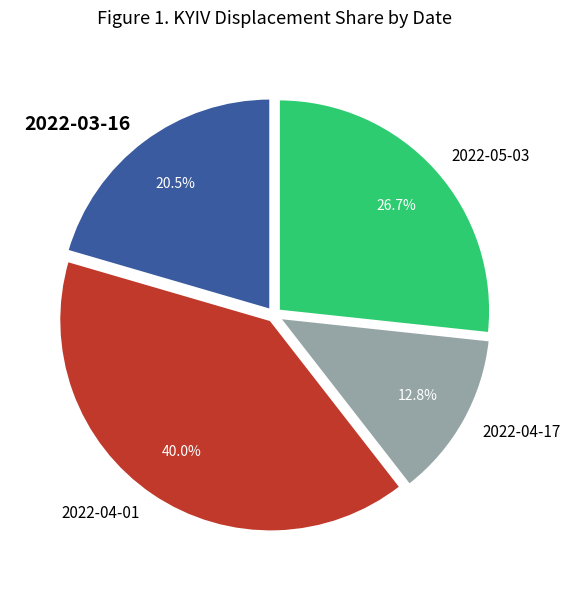

The 2022-04-17 slice represents 1% of the pie. True or false?

False